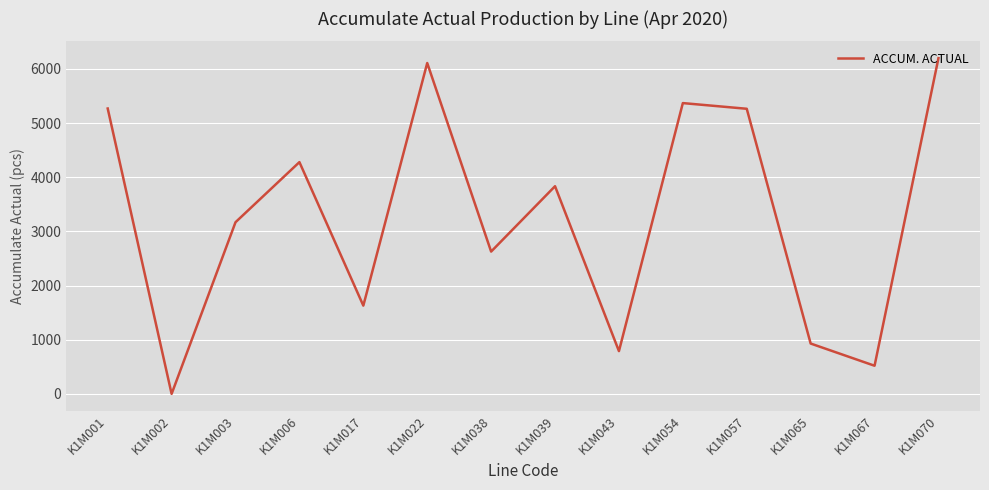

Where is the data nearest to the value 3100?

K1M003